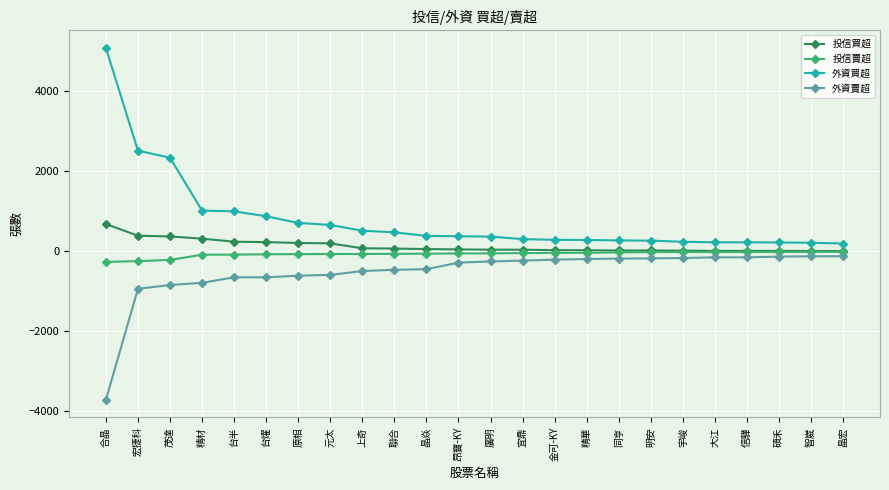

Is the value of 投信買超 at 晶焱 greater than the value of 外資買超 at 宜鼎?

No